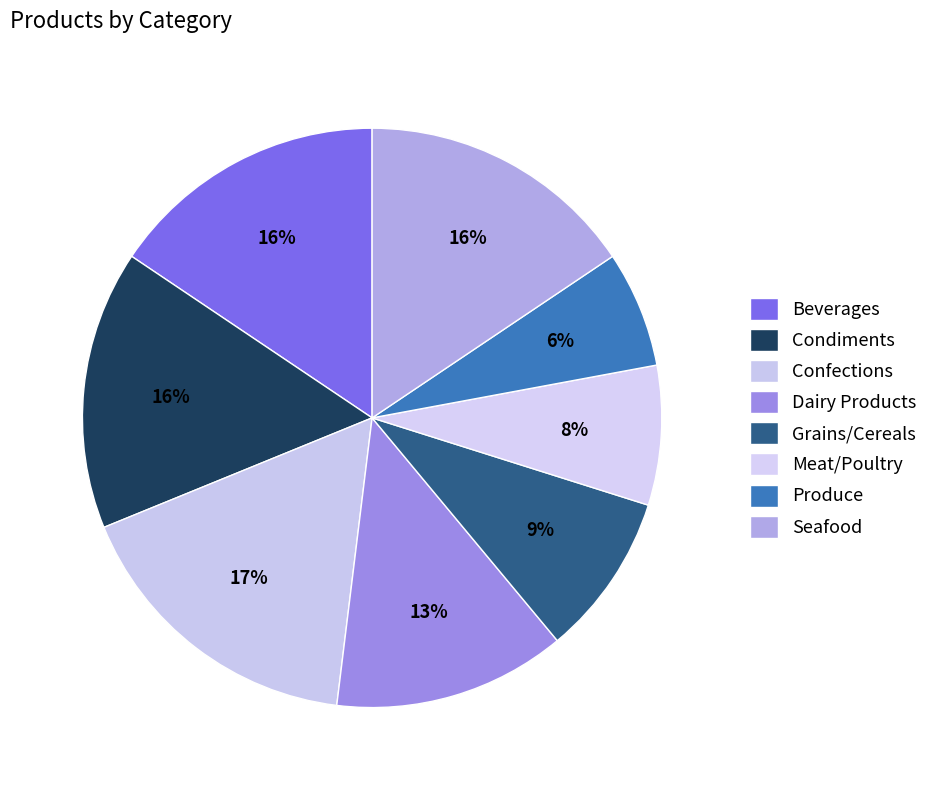

How many slices are in this pie chart?

8